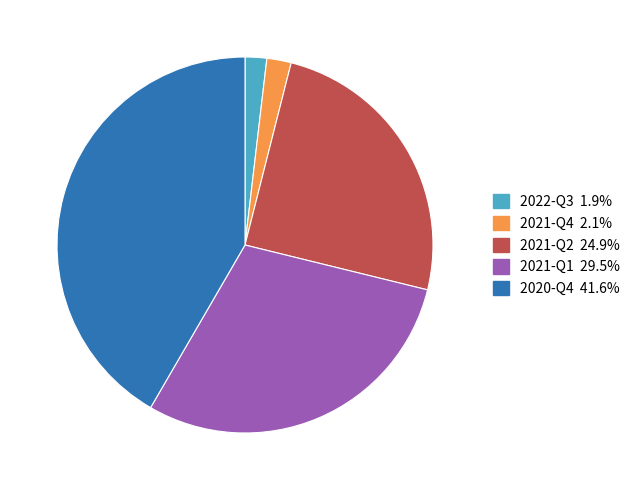

Count the number of slices in the pie.

5